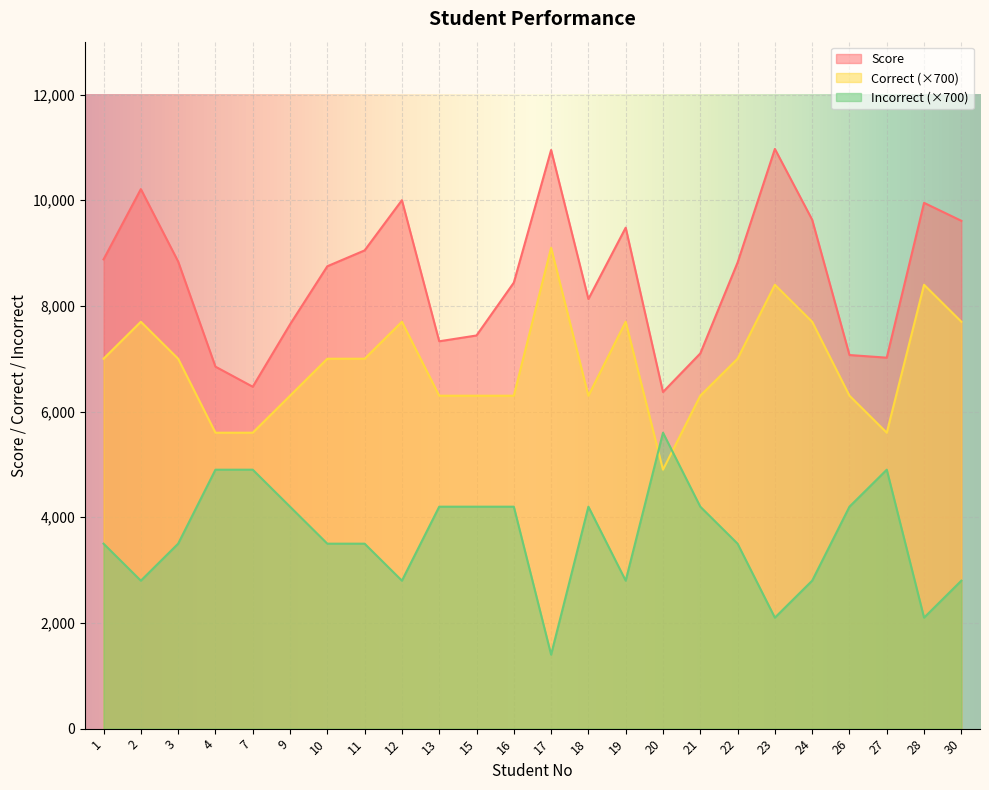

What is the highest value of the Incorrect series?

5600